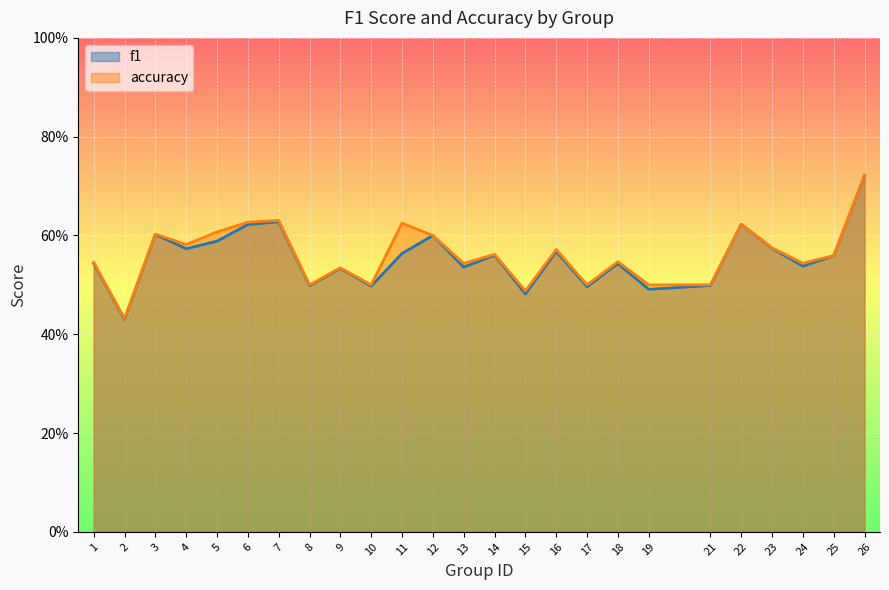

Reading left to right, transcribe all the data shown in this chart.

f1: 0.5	0.4	0.6	0.6	0.6	0.6	0.6	0.5	0.5	0.5	0.6	0.6	0.5	0.6	0.5	0.6	0.5	0.5	0.5	0.5	0.6	0.6	0.5	0.6	0.7
accuracy: 0.5	0.4	0.6	0.6	0.6	0.6	0.6	0.5	0.5	0.5	0.6	0.6	0.5	0.6	0.5	0.6	0.5	0.5	0.5	0.5	0.6	0.6	0.5	0.6	0.7